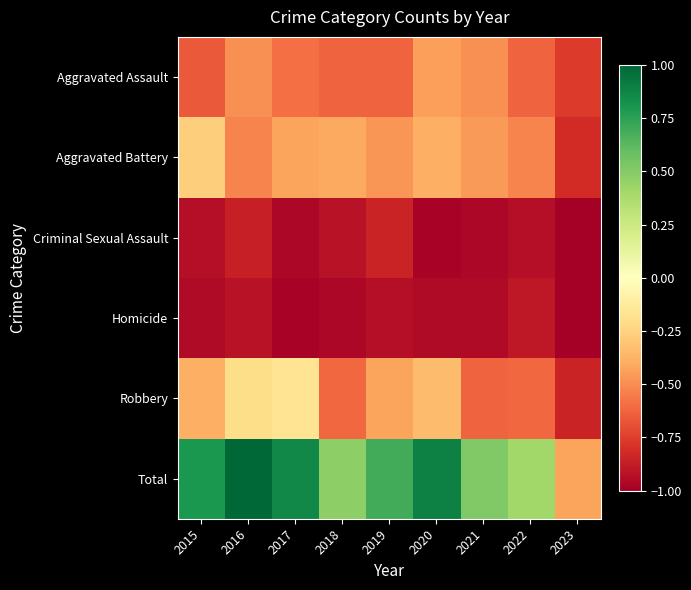

At which category is the sum across all series the highest?

2016